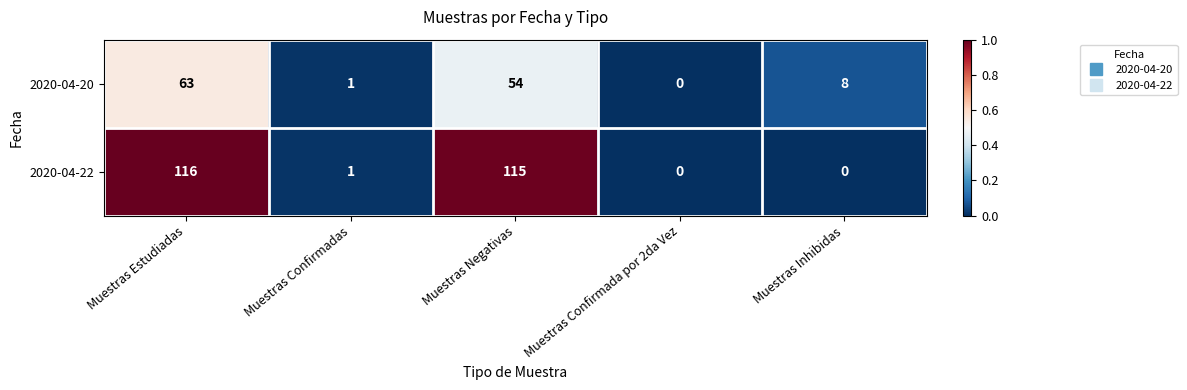

What is the sum of the 2020-04-20 values at Muestras Estudiadas and Muestras Confirmadas?

64